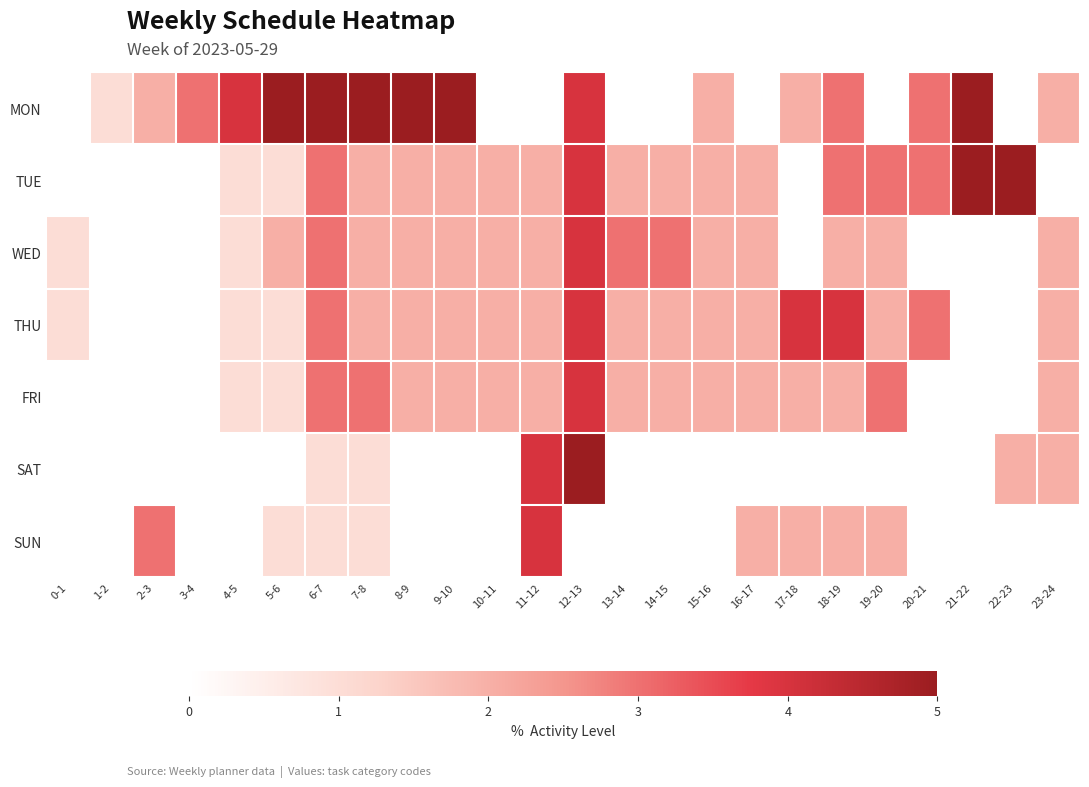

At which category is the sum across all series the highest?

12-13